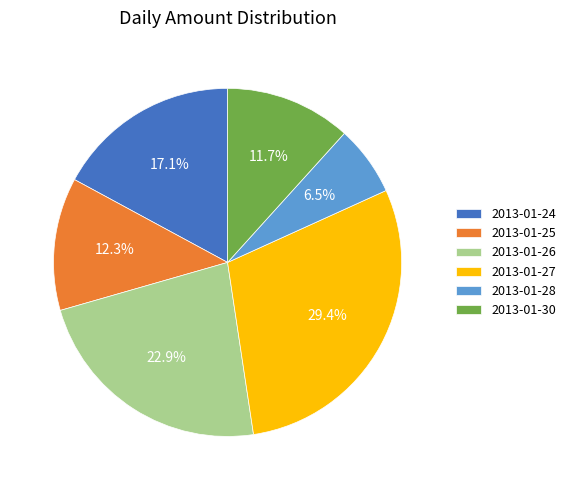

Between 2013-01-26 and 2013-01-27, which is larger?

2013-01-27